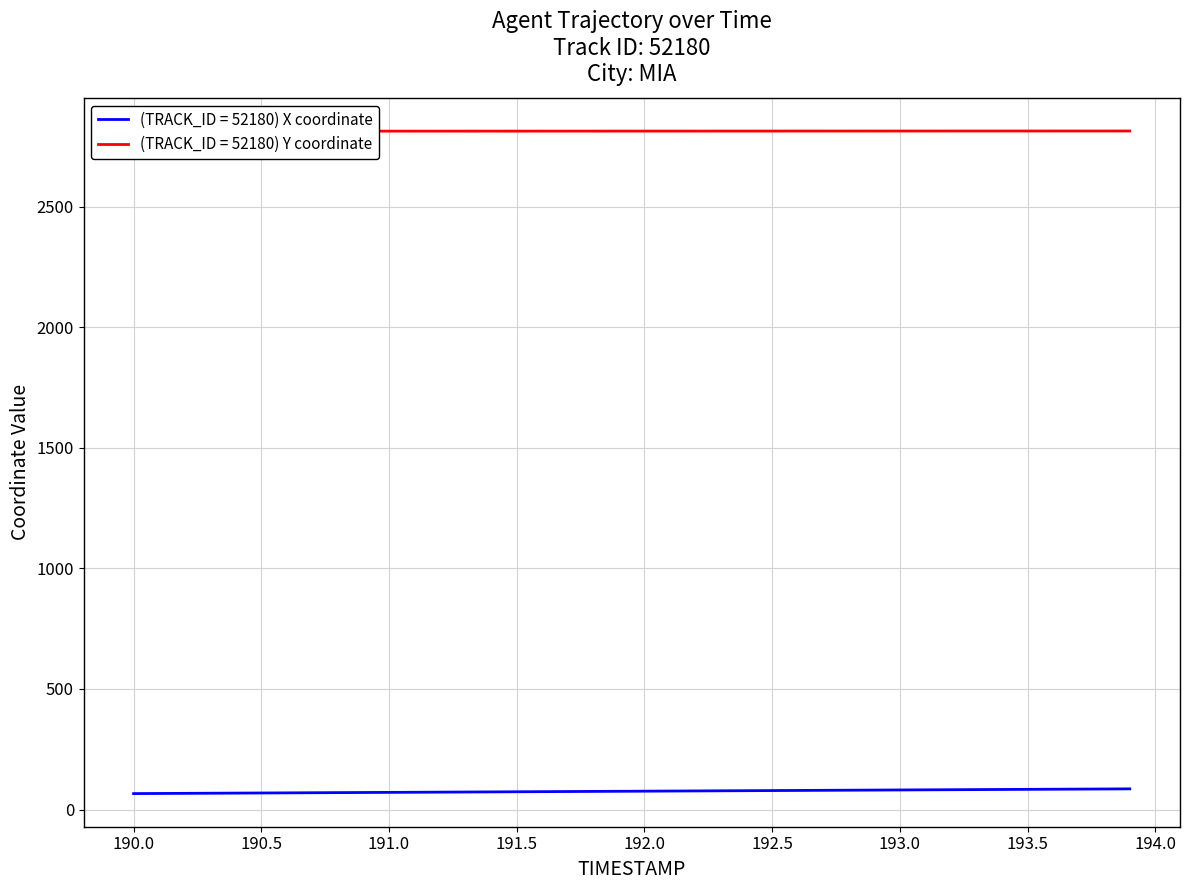

What is the highest value of the (TRACK_ID = 52180) X coordinate series?

85.6